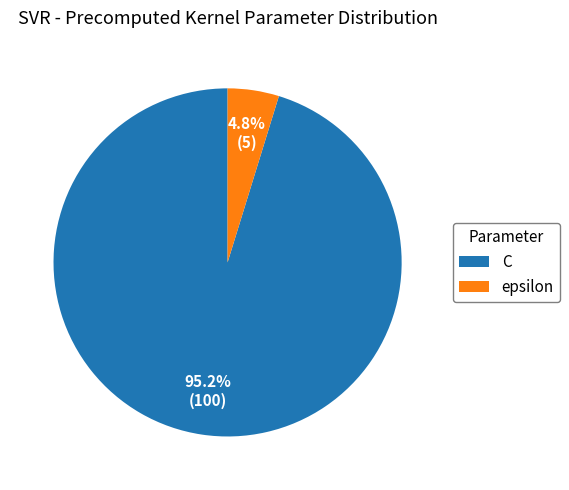

What portion of the pie excludes C?

4.8%